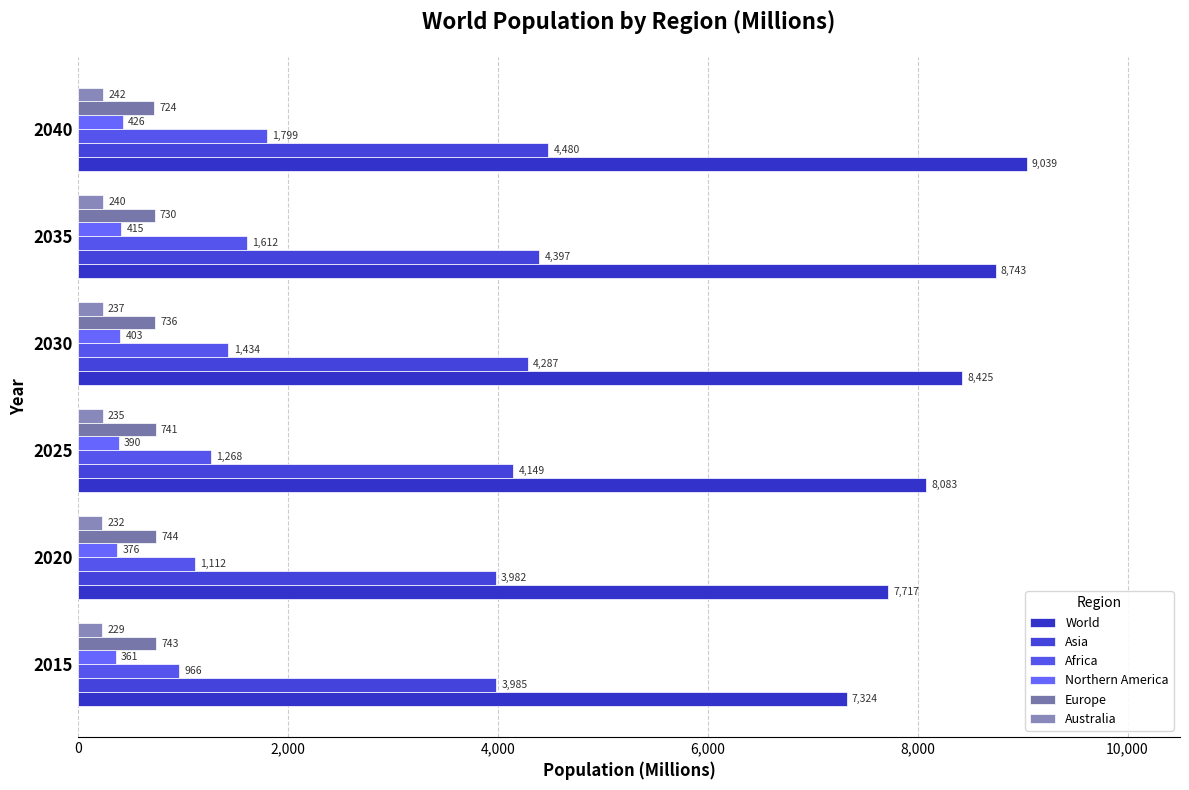

How many data points in Australia are less than 237?

3